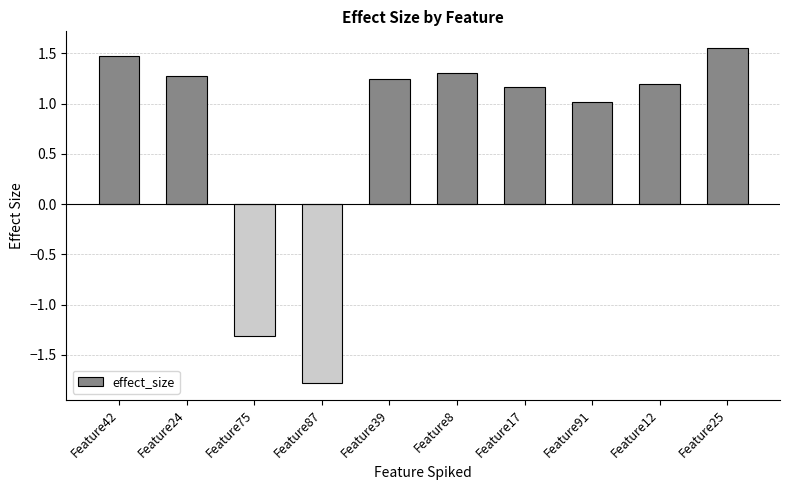

What is the value of the 3rd bar from the left?

-1.3